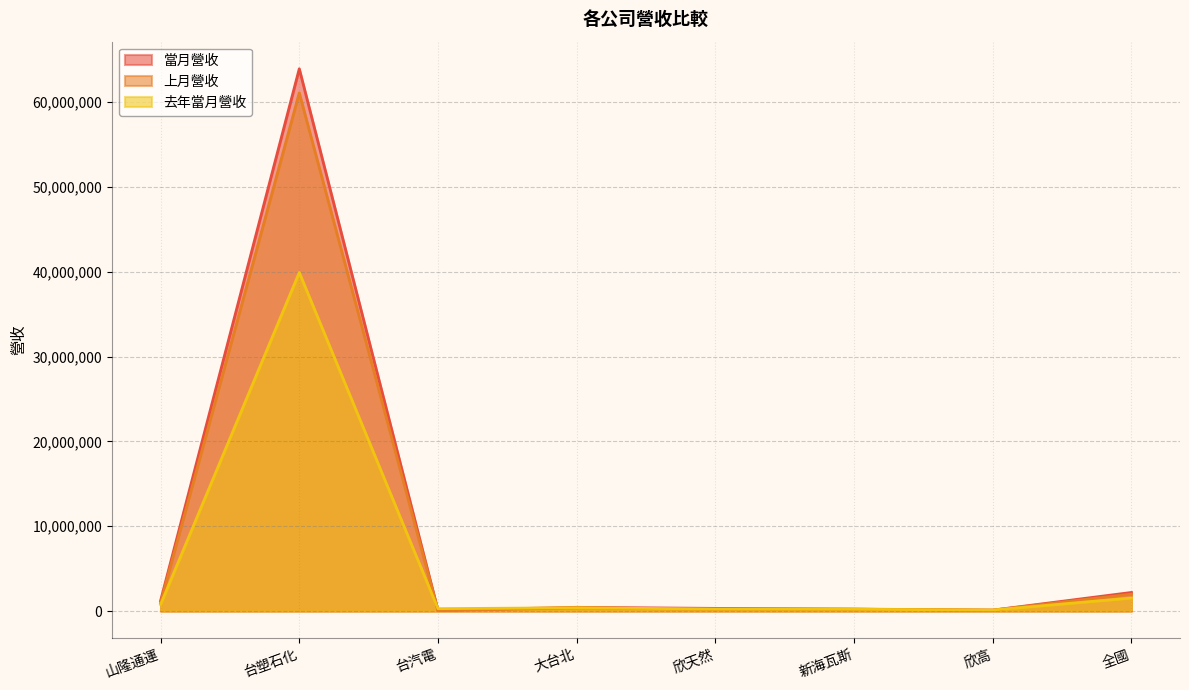

How many categories are shown in the chart?

8